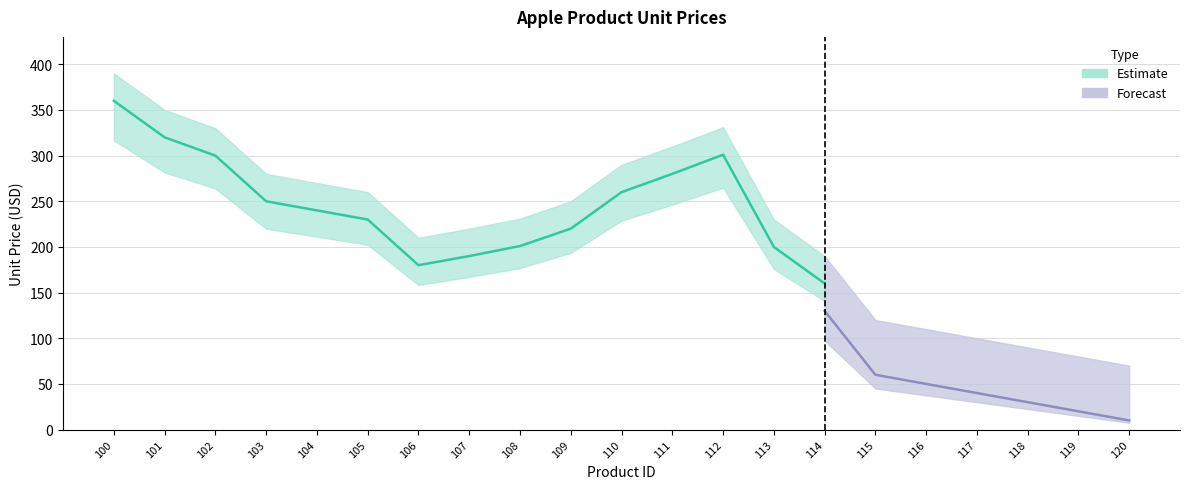

At which label does Price Upper Band reach its peak?

100